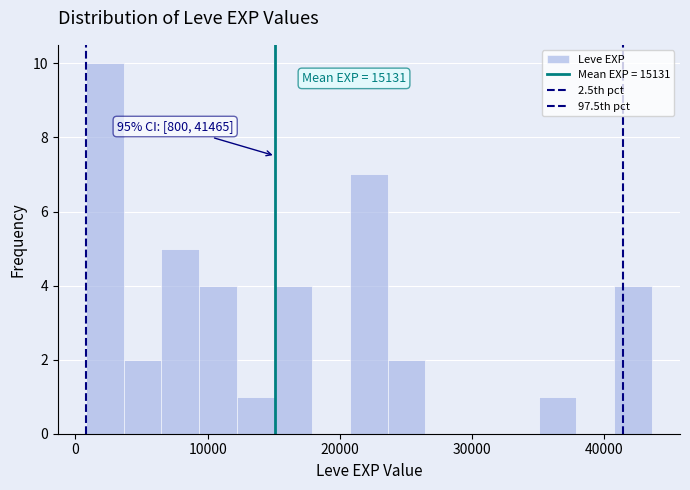

Read against the x-axis, roughly where is the centre of the tallest bar?

2000